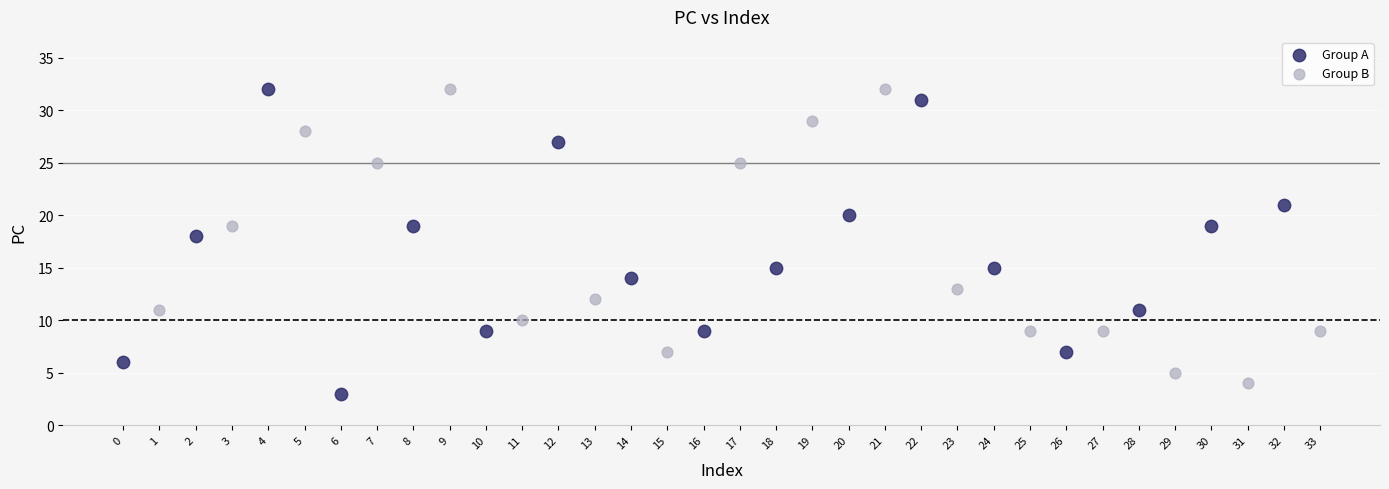

What are all the series names shown in the legend?

Group A, Group B